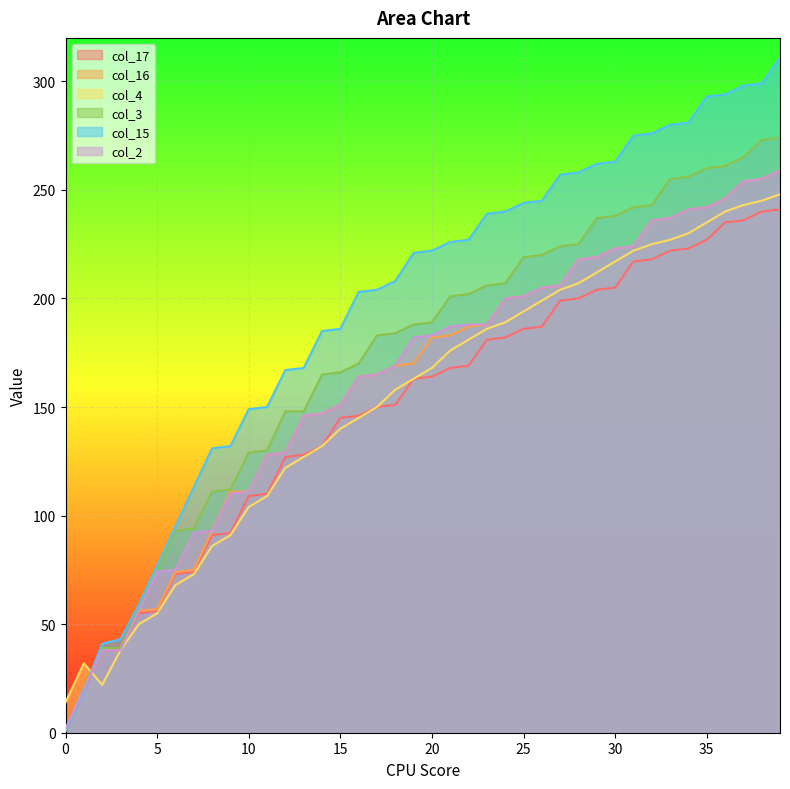

True or false: col_17 and col_4 cross at least once.

True